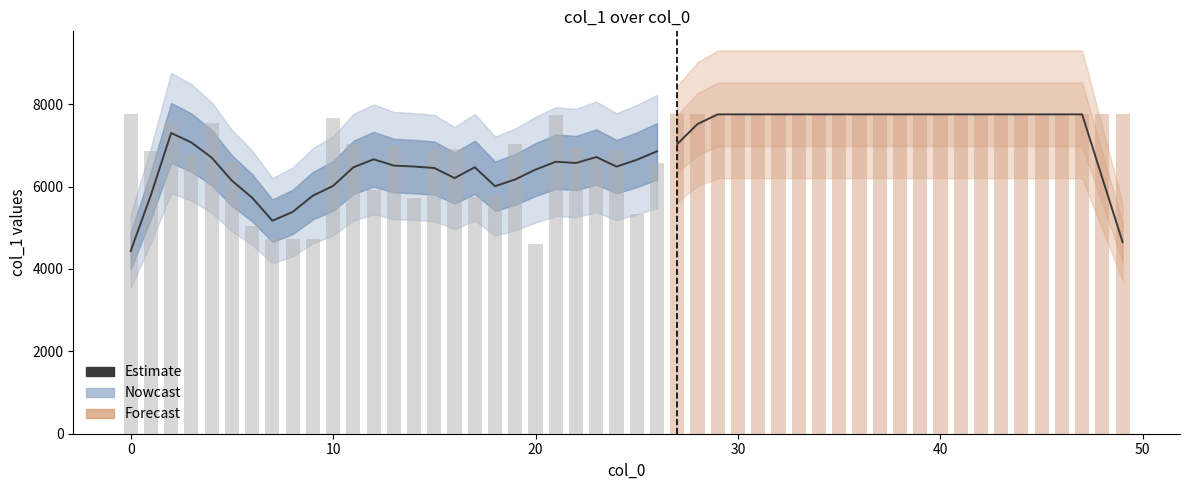

What is the average value?

6268.1